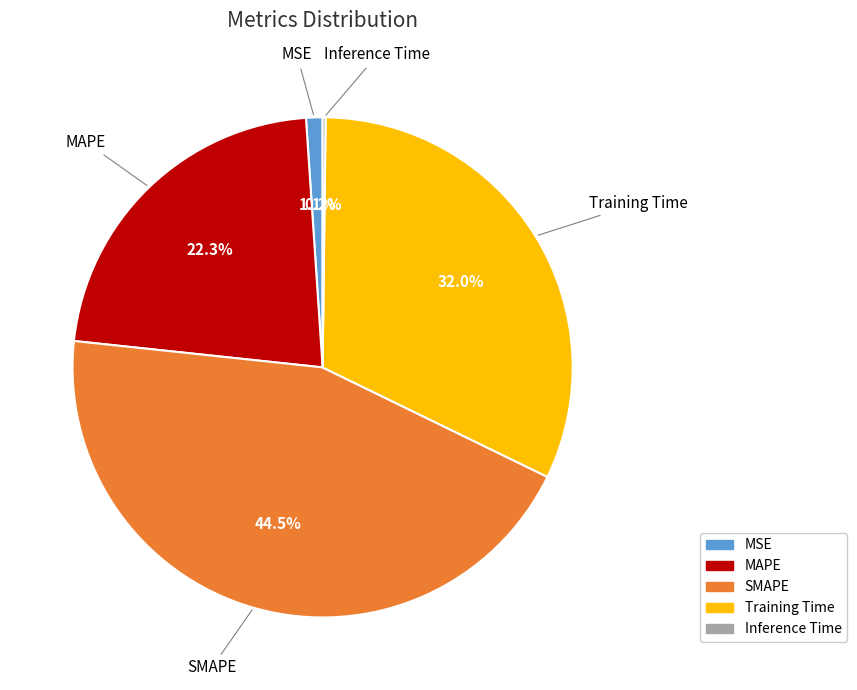

Is MSE the majority of the pie?

No